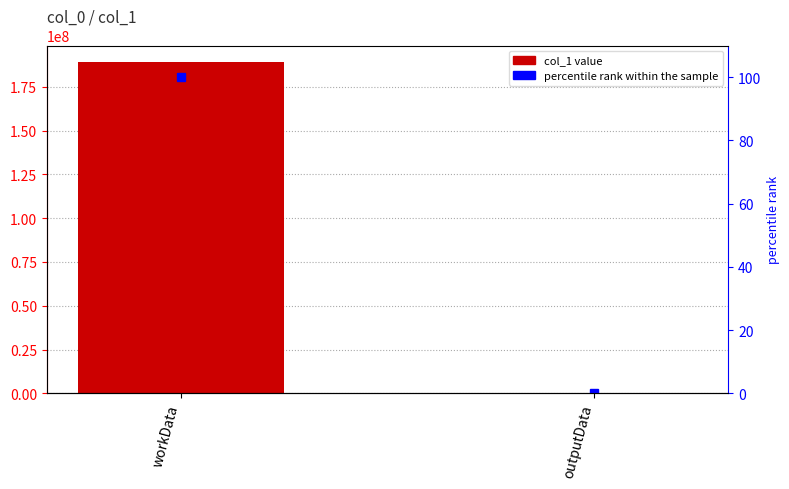

Rank the series at workData from highest to lowest value.

col_1, percentile rank within the sample